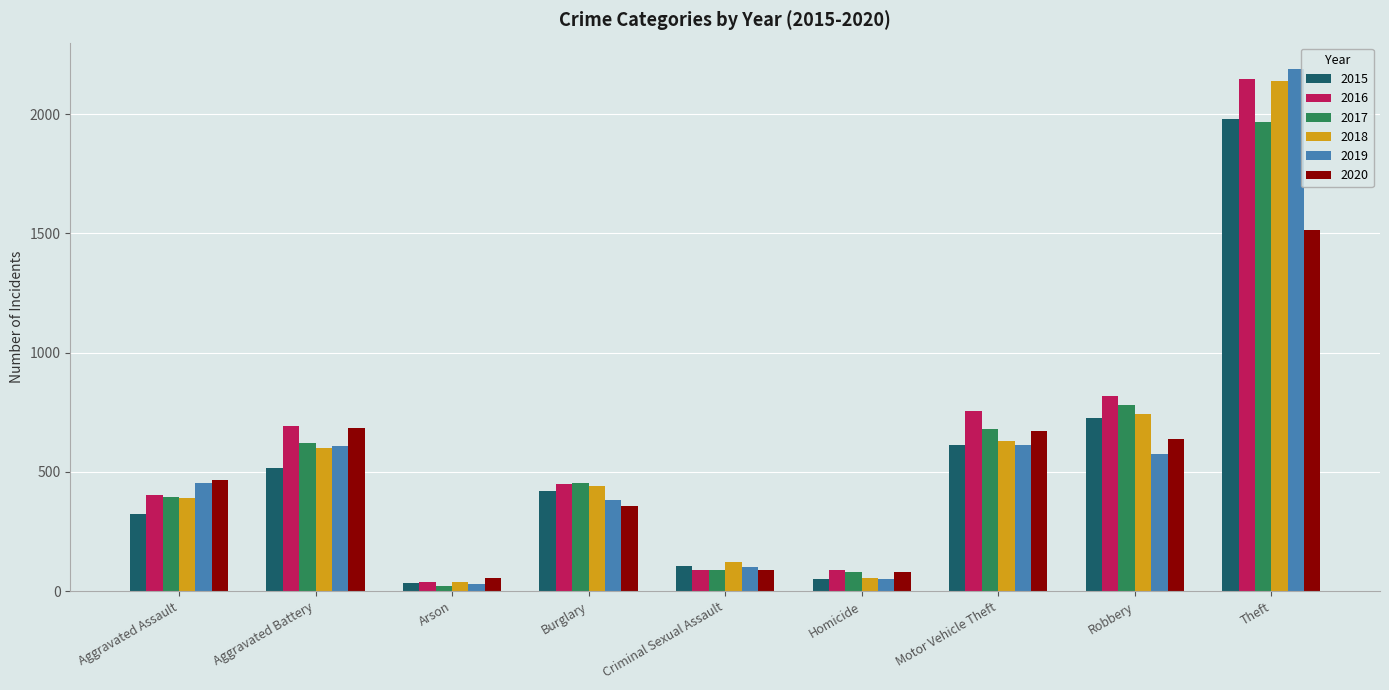

Which category has the lowest value in the 2019 series?

Arson